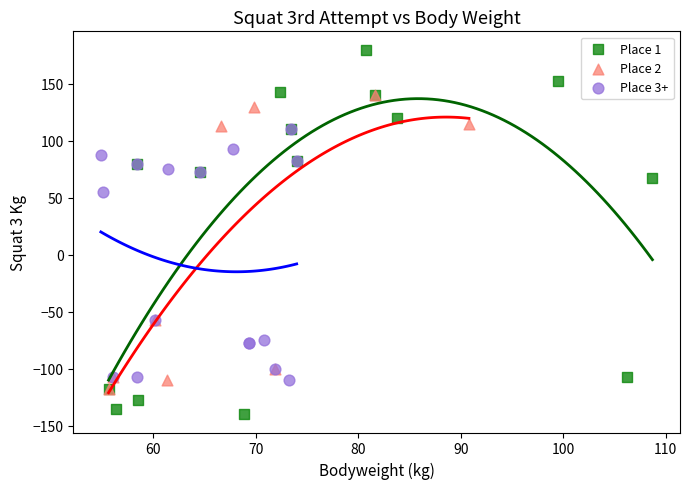

Which series reaches the maximum Y coordinate?

Place 1